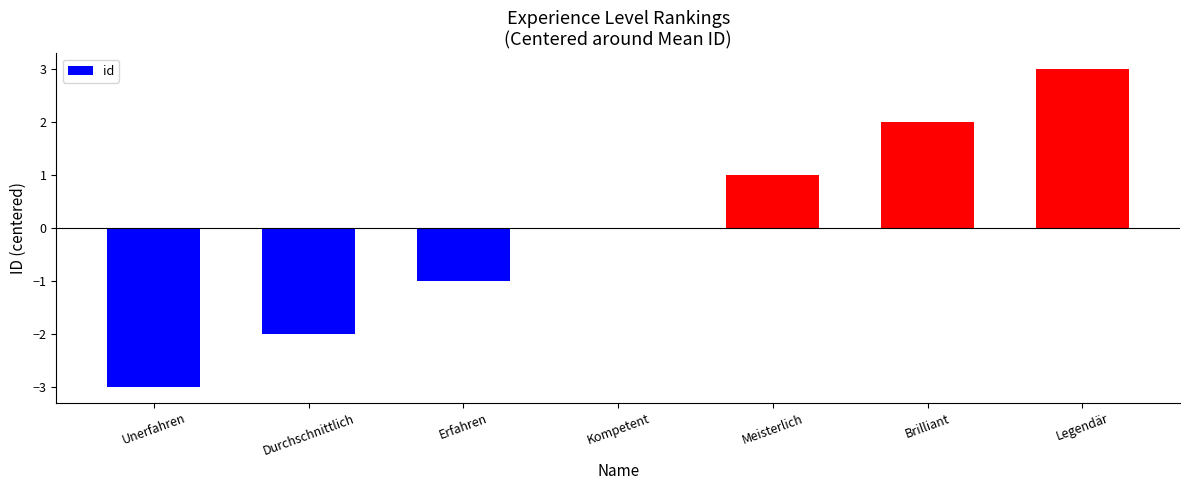

How many series are shown in this chart?

1